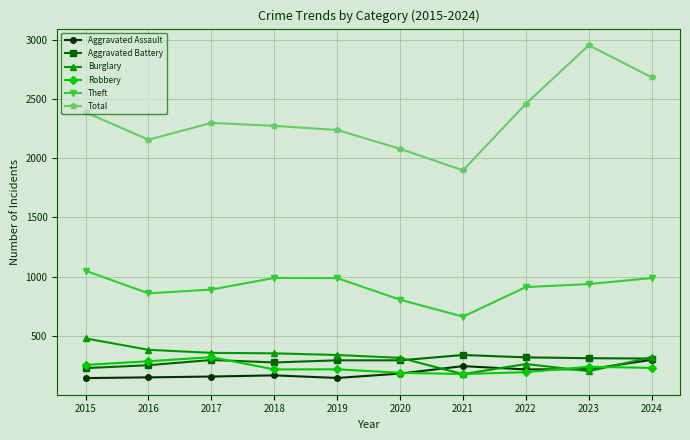

Is it true that Robbery equals 192 at 2022?

True